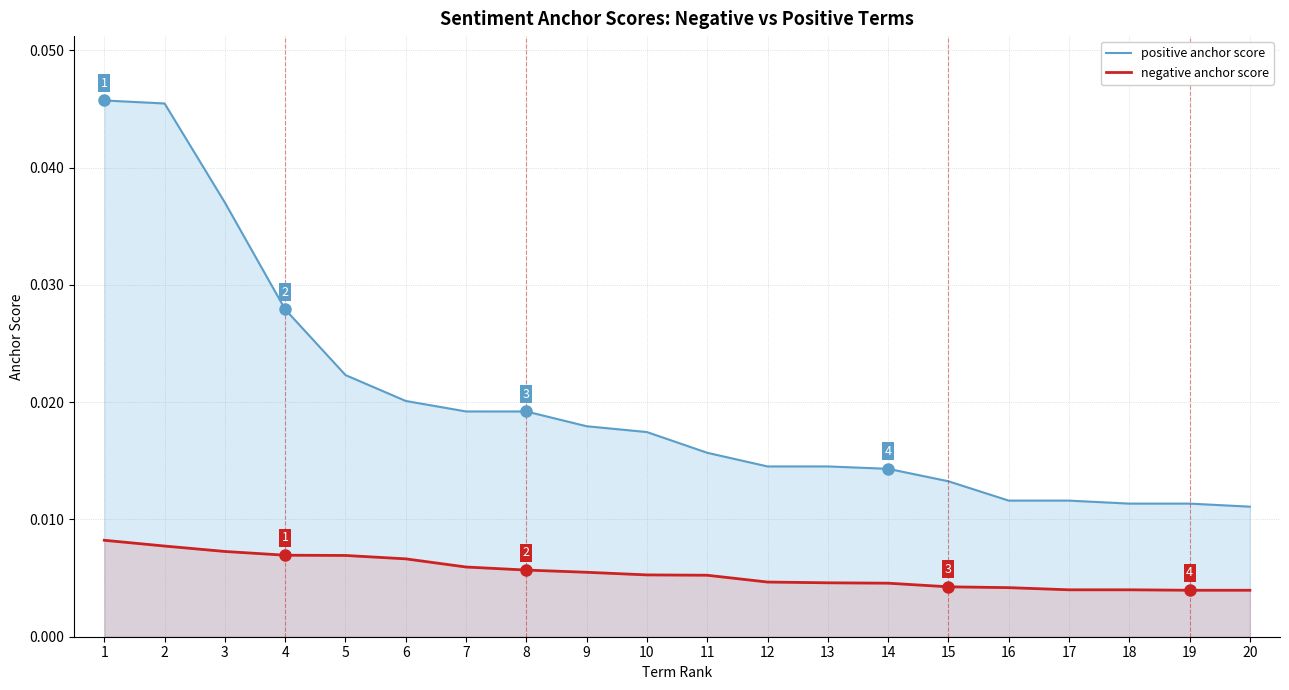

Which series has the widest spread of values?

positive anchor score